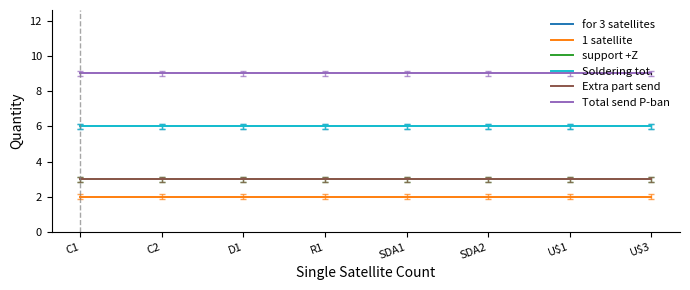

What is the approximate value of for 3 satellites at D1?

6